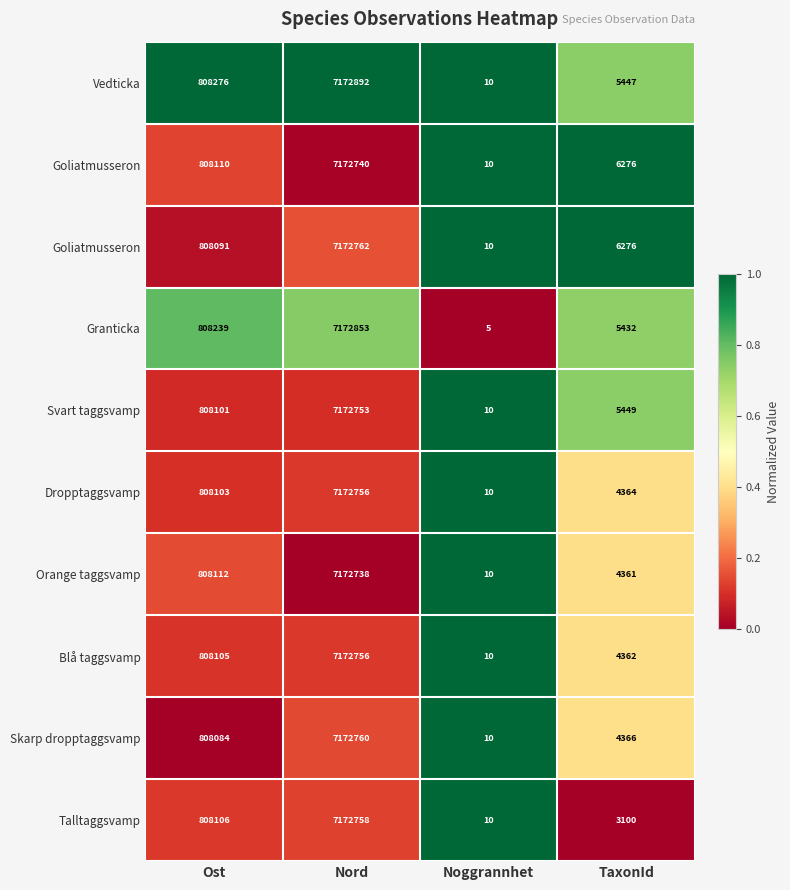

How many categories are shown in the chart?

4